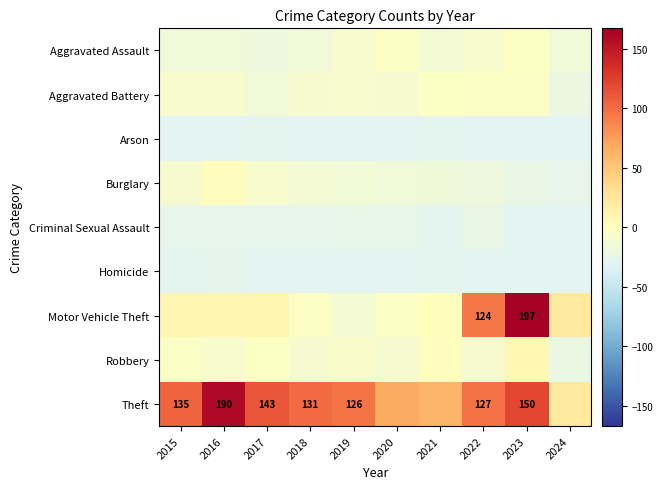

Is the value of Aggravated Battery at 2022 greater than the value of Homicide at 2023?

Yes